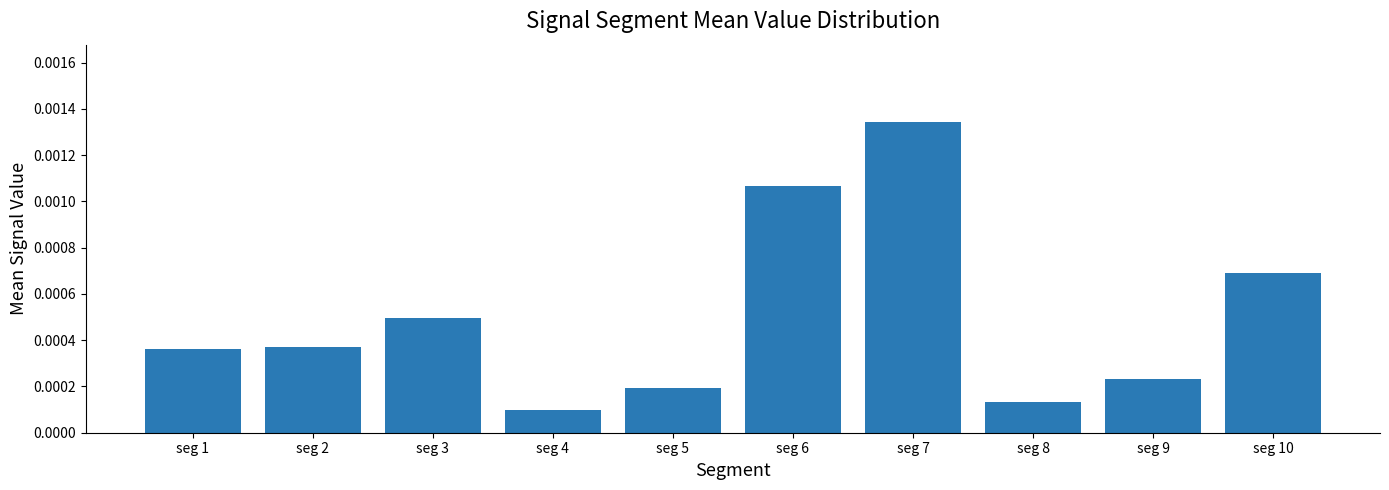

Which label corresponds to the smallest value in the chart?

seg 4